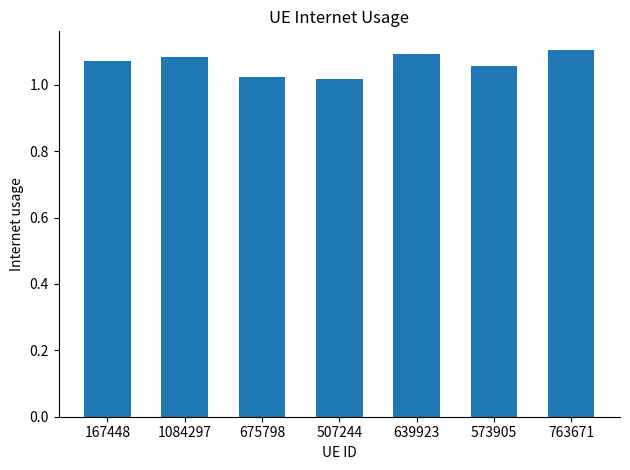

The value at 507244 is 1.4. True or false?

False